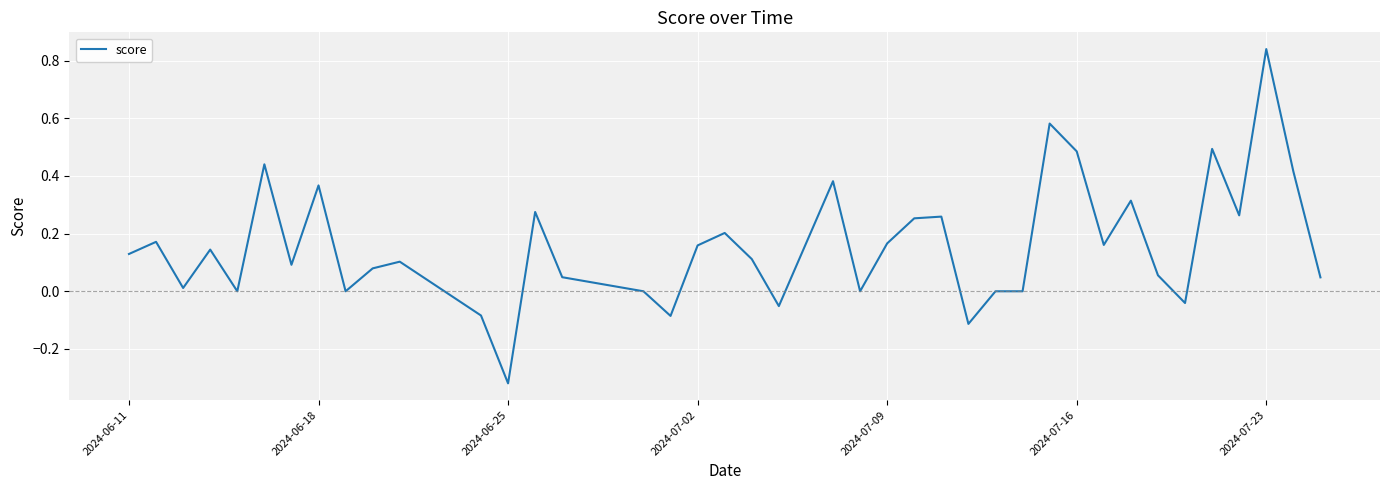

What is the difference between the maximum and minimum values?

1.2